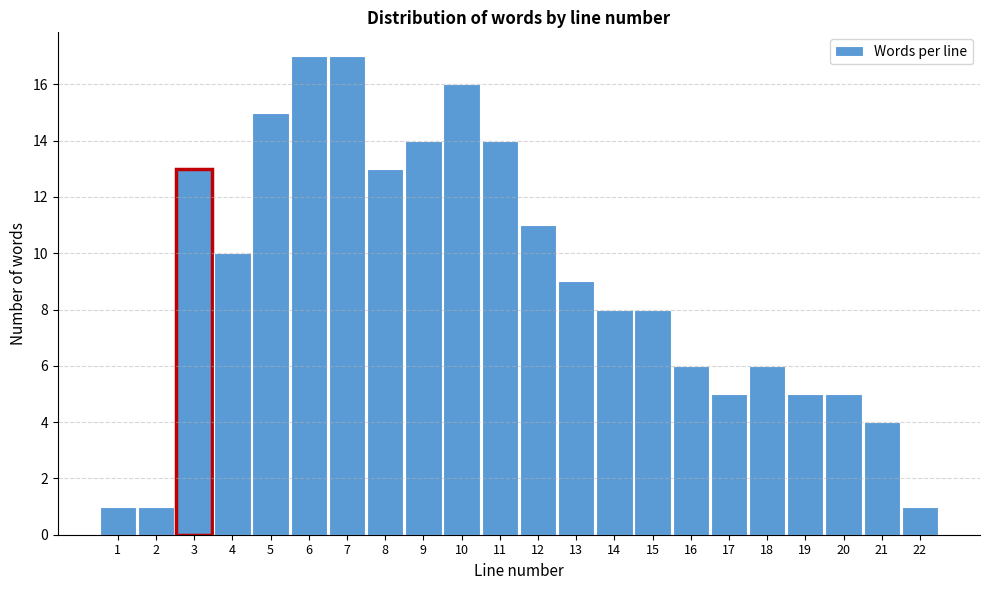

Reading left to right, transcribe this chart: for each bar, give the range it covers on the x-axis and its height. The values are not printed on the chart, so give them approximately, as read against the axis.

0.5 to 1.5: 1
1.5 to 2.5: 1
2.5 to 3.5: 13
3.5 to 4.5: 10
4.5 to 5.5: 15
5.5 to 6.5: 17
6.5 to 7.5: 17
7.5 to 8.5: 13
8.5 to 9.5: 14
9.5 to 10.5: 16
10.5 to 11.5: 14
11.5 to 12.5: 11
12.5 to 13.5: 9
13.5 to 14.5: 8
14.5 to 15.5: 8
15.5 to 16.5: 6
16.5 to 17.5: 5
17.5 to 18.5: 6
18.5 to 19.5: 5
19.5 to 20.5: 5
20.5 to 21.5: 4
21.5 to 22.5: 1